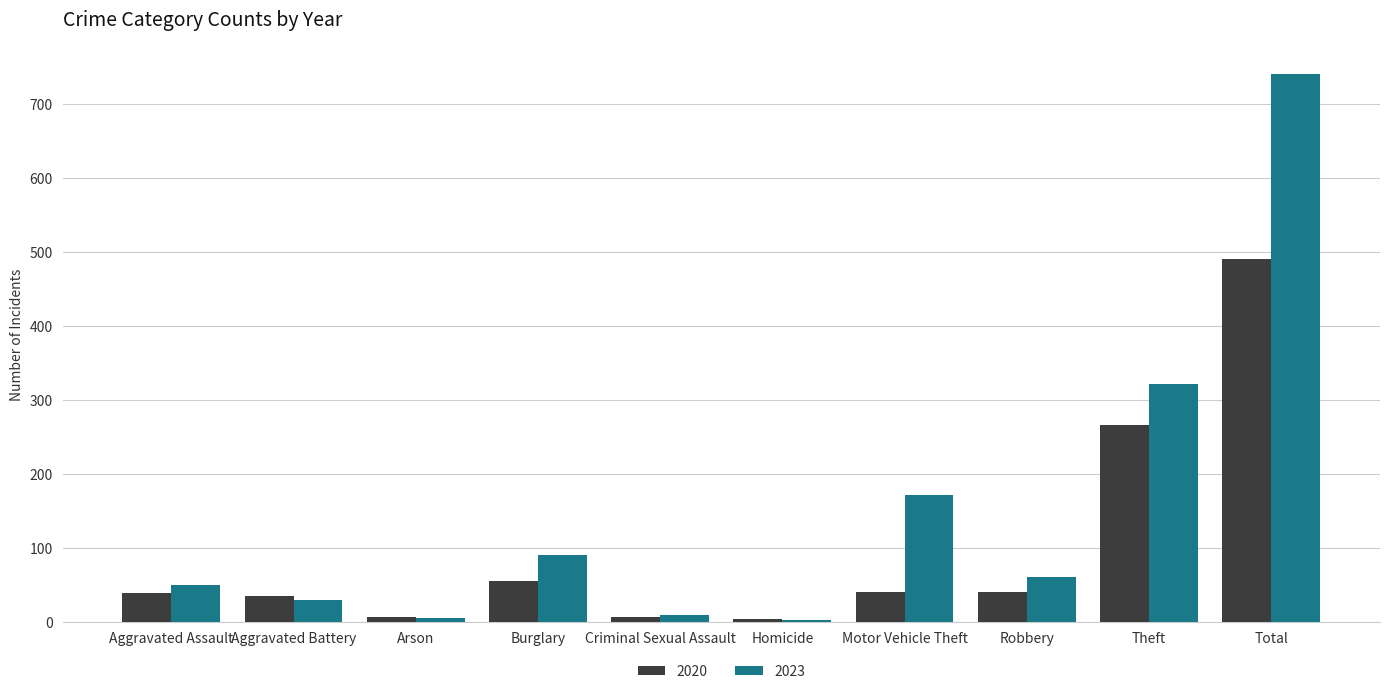

Rank the series by their average value, from lowest to highest.

2020, 2023